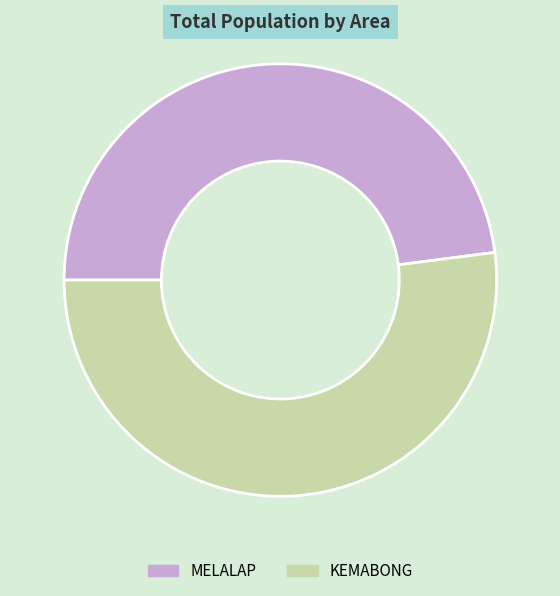

Do MELALAP and KEMABONG together represent more than half of the pie?

Yes